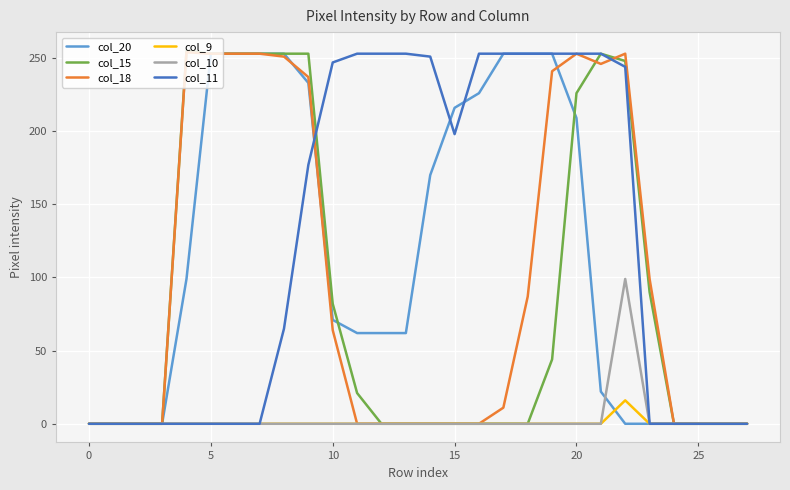

What is the average value of the col_20 series?

114